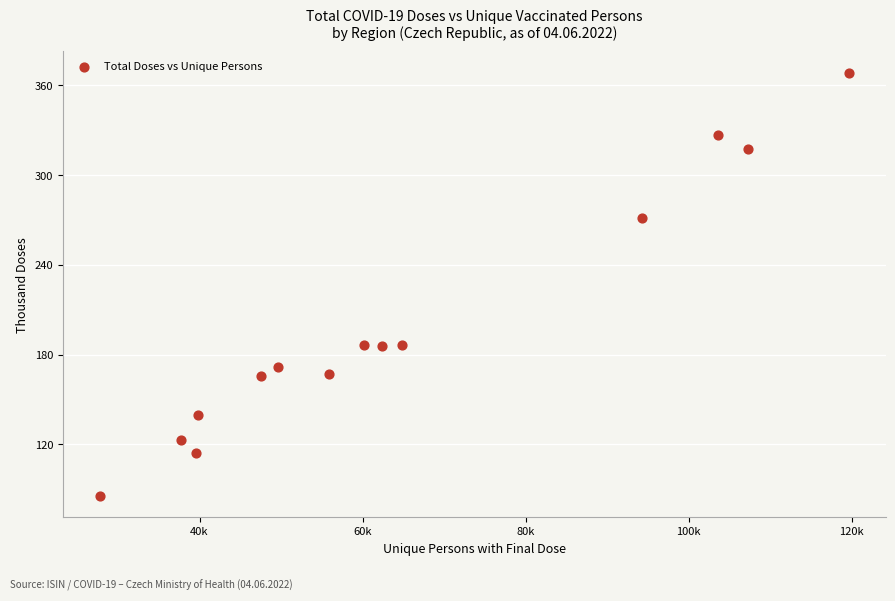

What is the range of X values (max minus min)?

91788.0